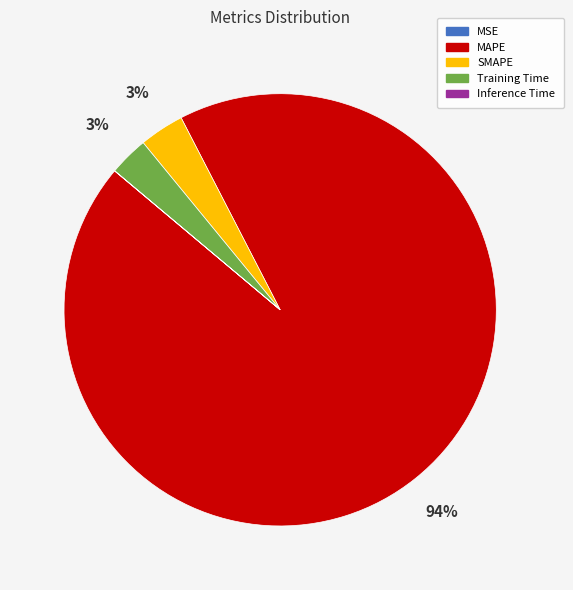

Is it true that MAPE is 99% of the pie?

False